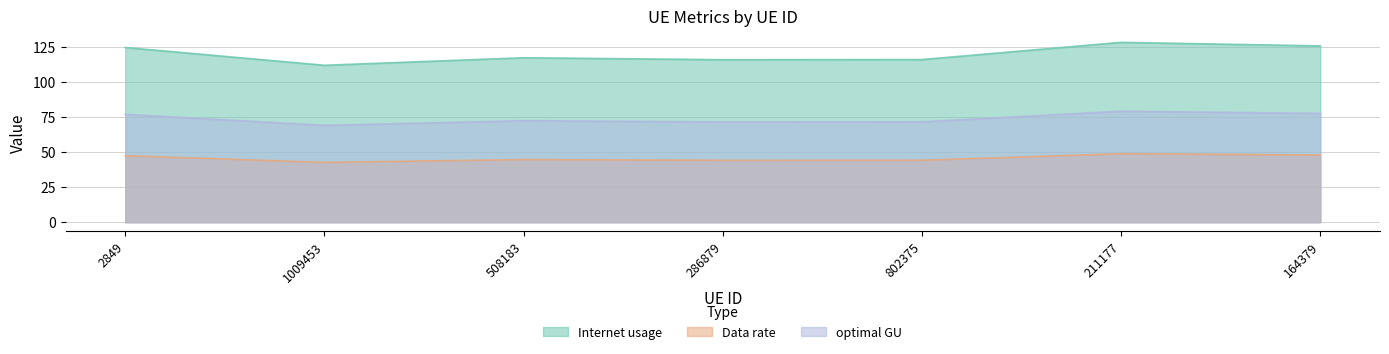

The Data rate series shows 85.9 at 164379. True or false?

False